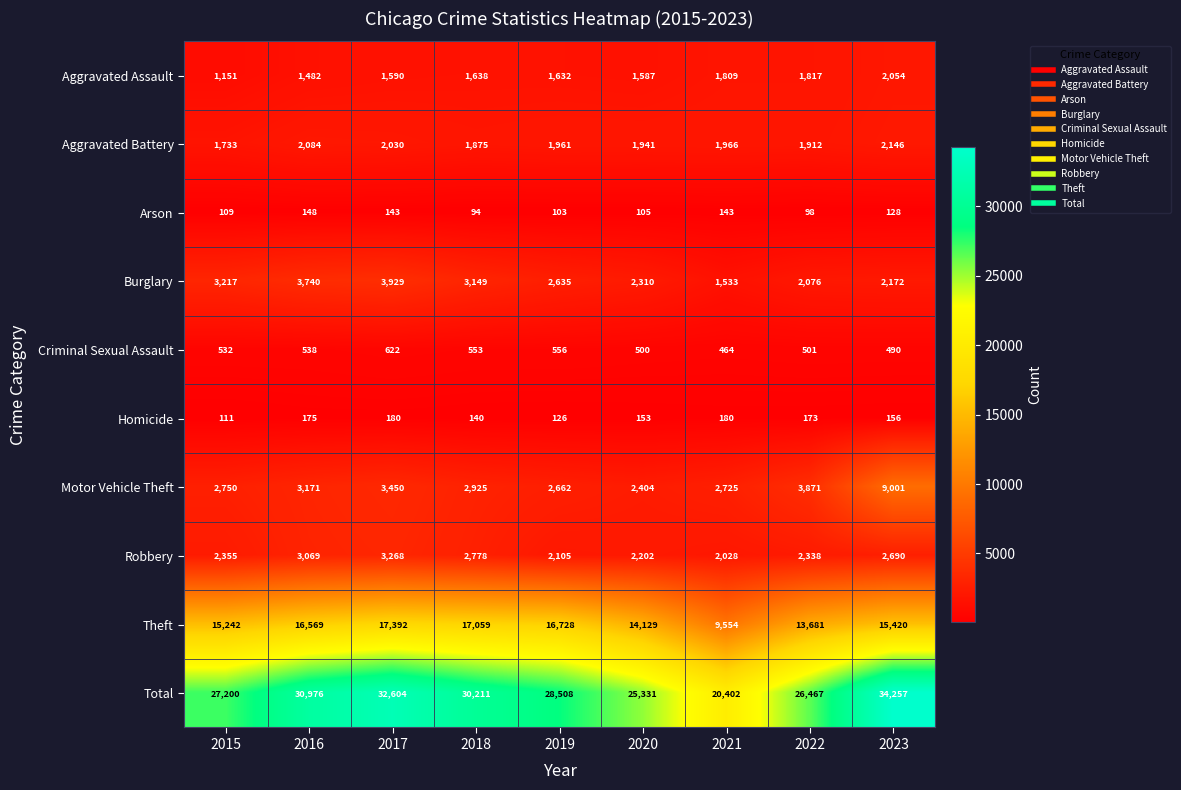

Count the number of data series in this chart.

10